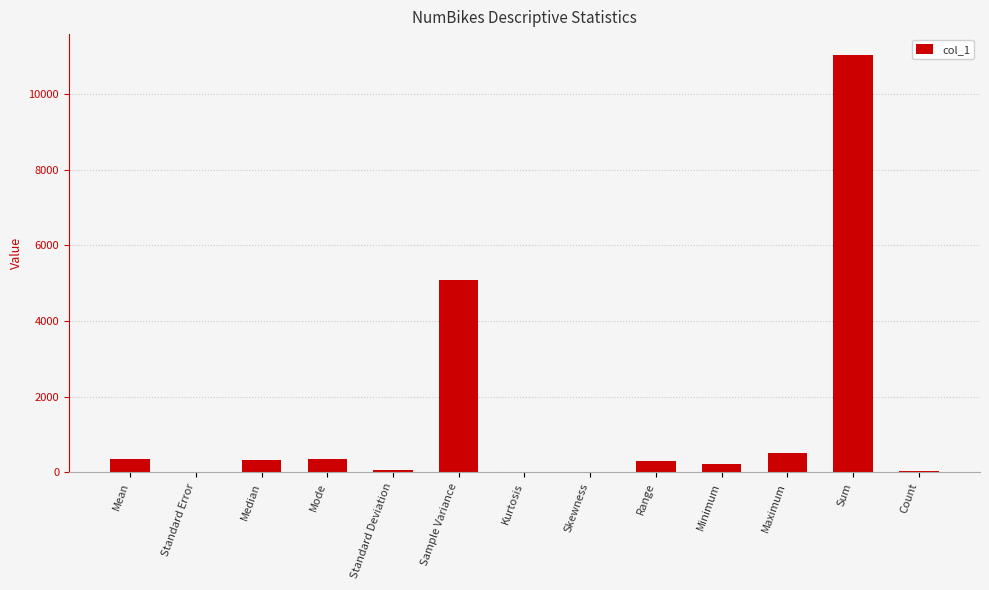

What is the change in value from Mode to Sum?

+10680.0